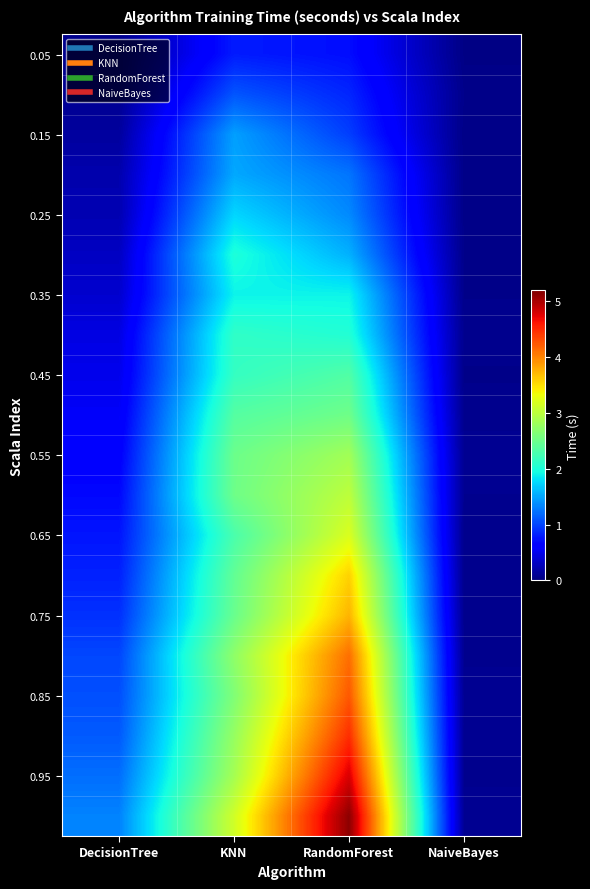

At how many categories does at least one series exceed 3?

2